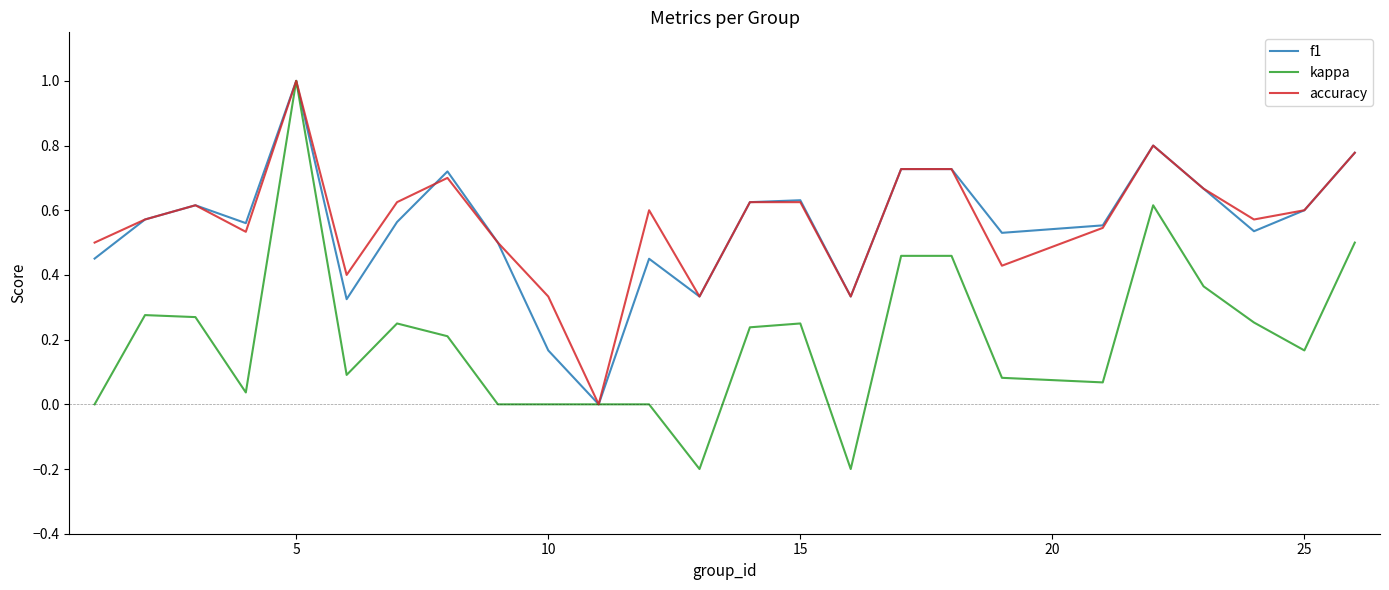

Which series has the largest range (max minus min)?

kappa